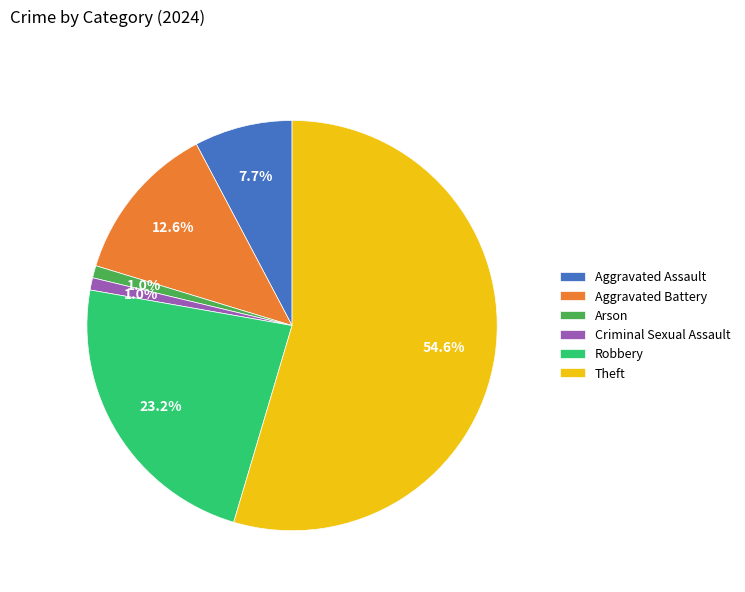

Do Robbery and Aggravated Battery together represent more than half of the pie?

No